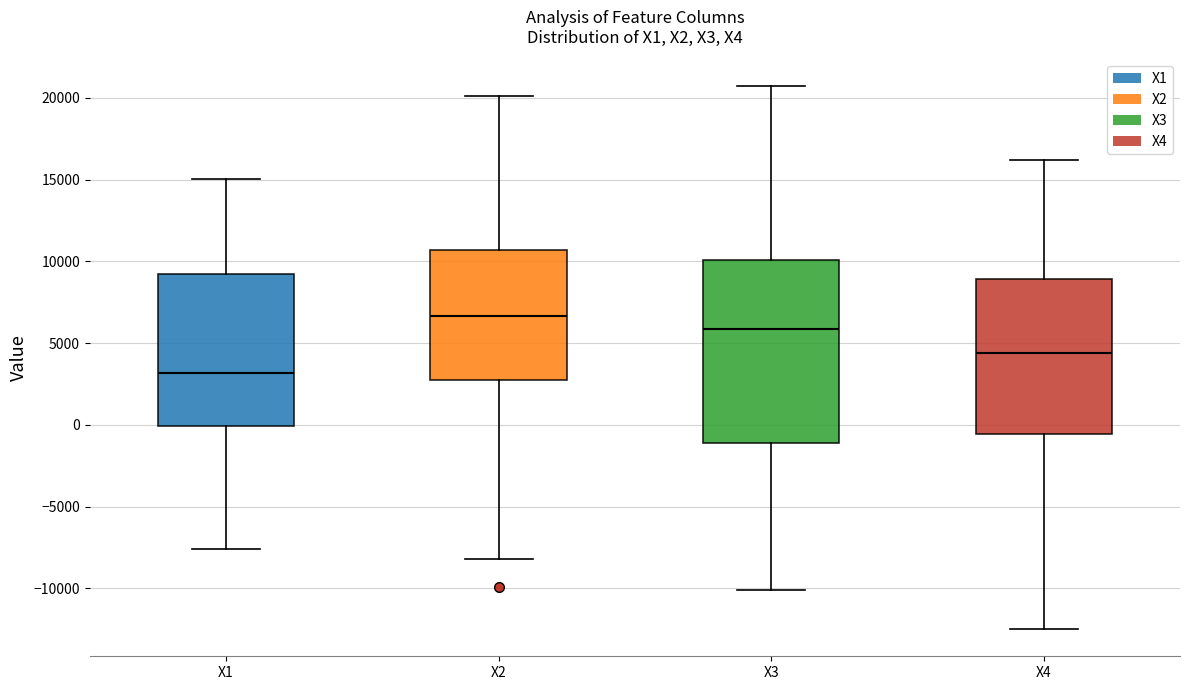

Where does the lower whisker of the box for X3 end on the y-axis? The values are not printed on the chart, so give them approximately, as read against the axis.

-10000